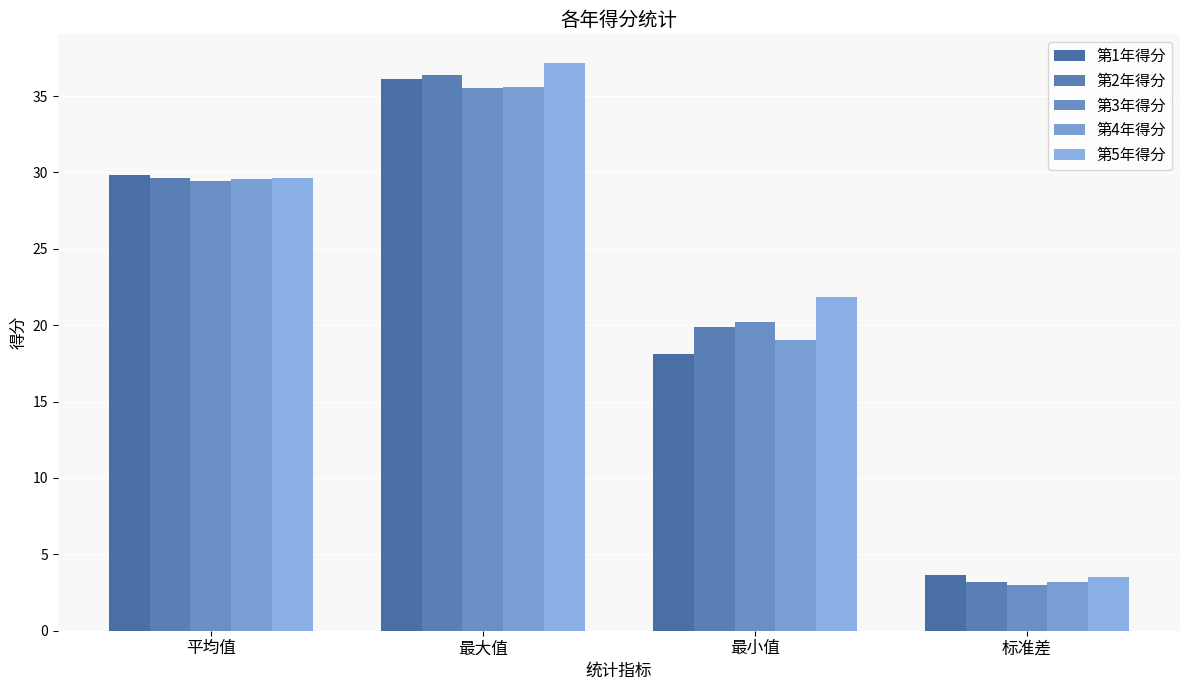

What is the value of the 第1年得分 bar at the 1st from the left?

29.8